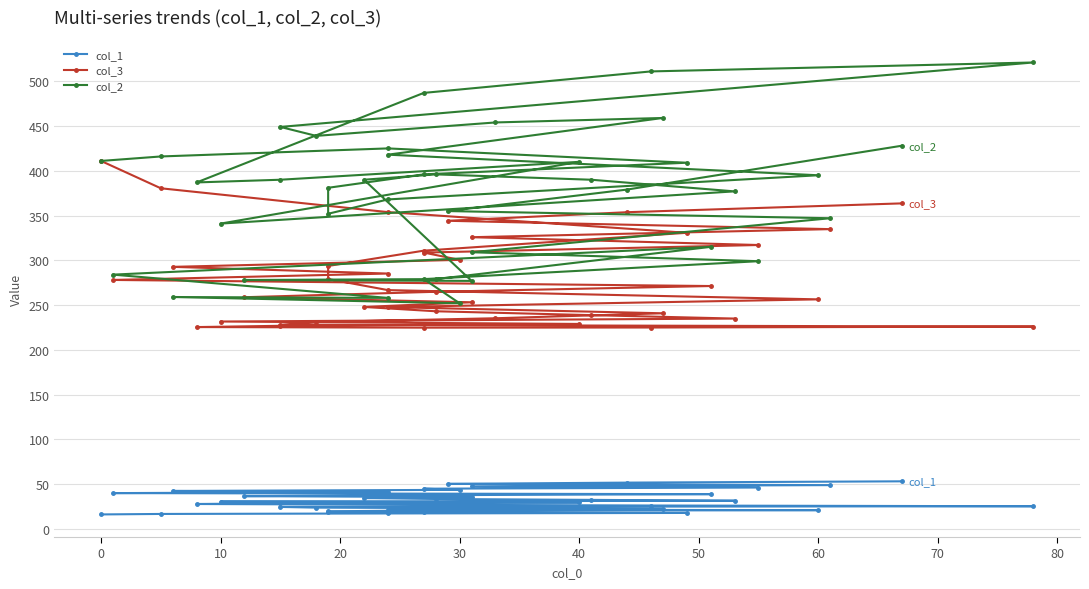

List the series in order of their peak value, highest first.

col_2, col_3, col_1